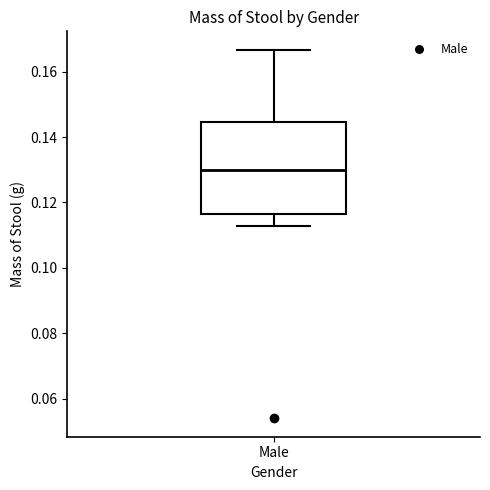

Read this box plot against the y-axis: the position of the median line, the range covered by the box, and the ends of both whiskers. The values are not printed on the chart, so give them approximately, as read against the axis.

median 0.130, box 0.116 to 0.144, whiskers 0.112 to 0.166